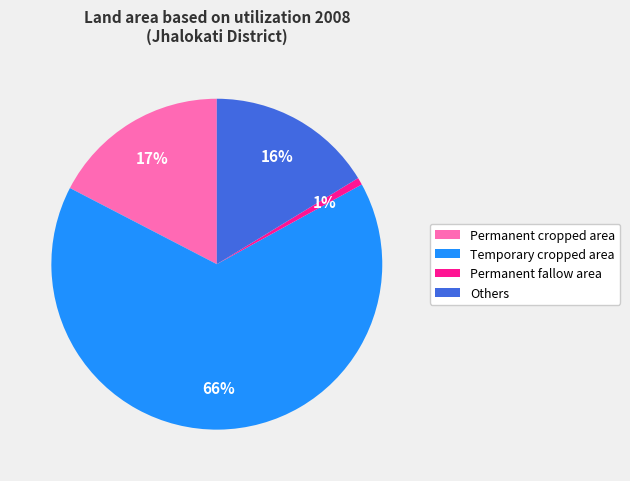

Approximately how many times larger is the value at Others compared to Permanent cropped area?

0.9